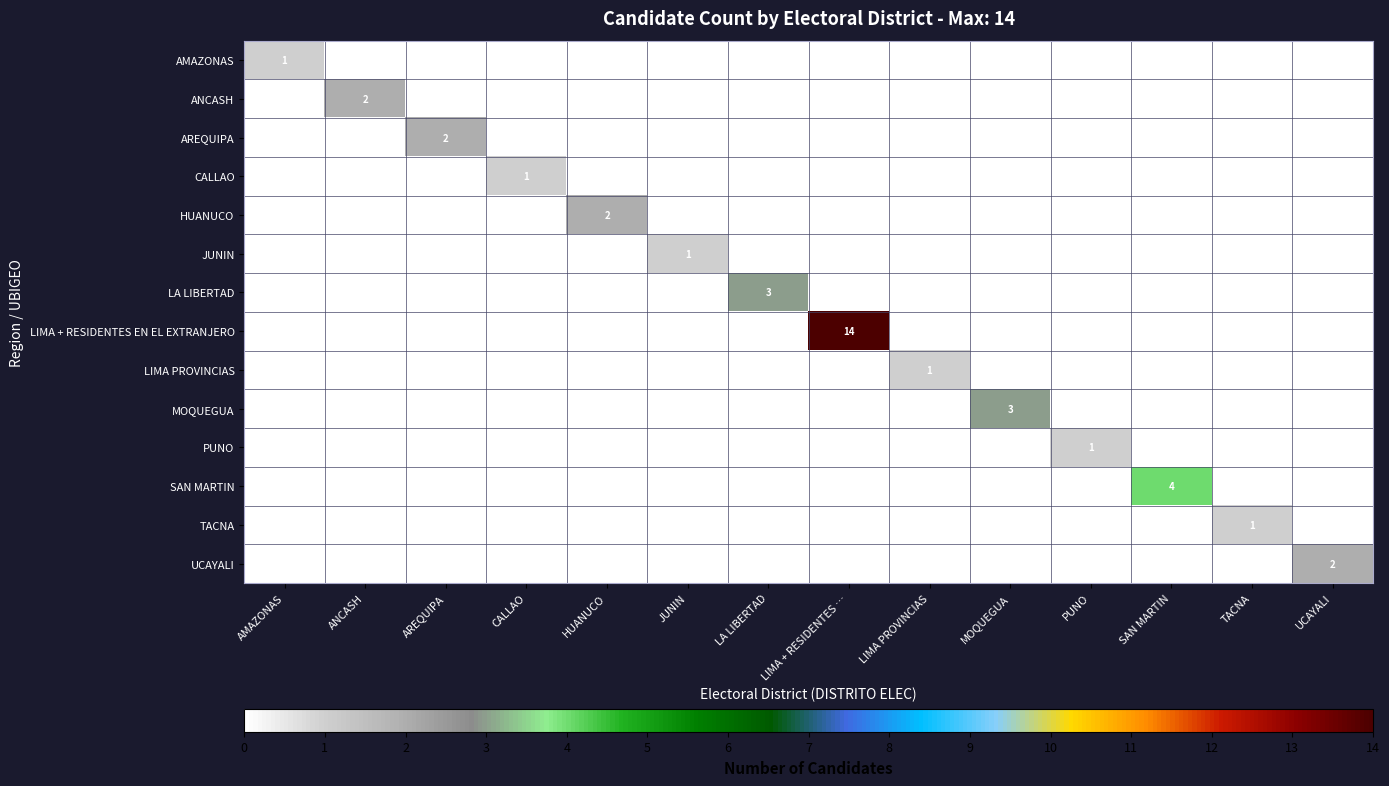

What is the sum of all HUANUCO values?

2